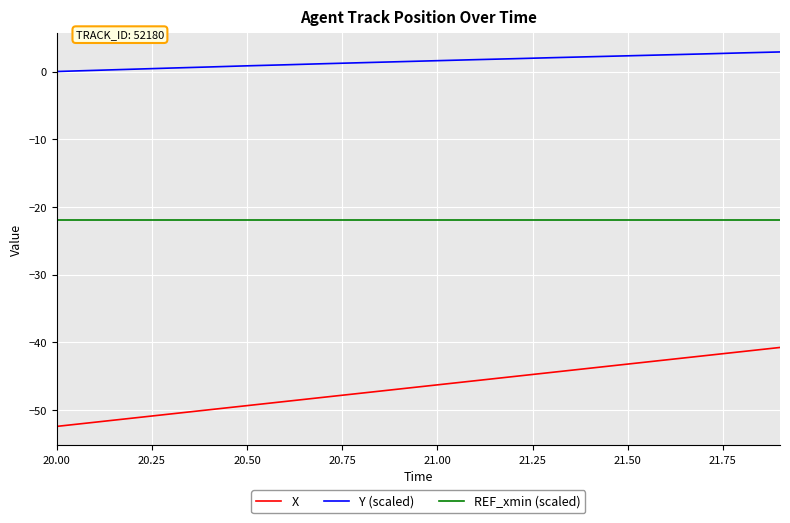

True or false: Y (scaled) and X intersect in this chart.

False